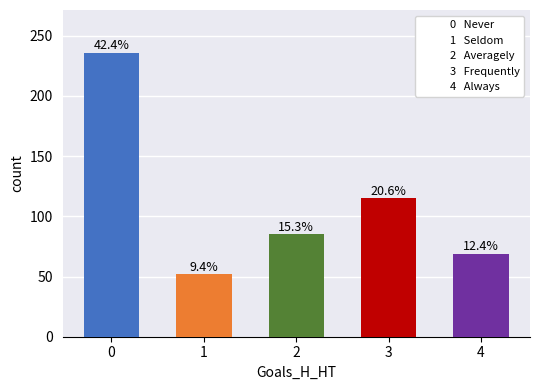

Rank the categories by value from highest to lowest.

0, 3, 2, 4, 1